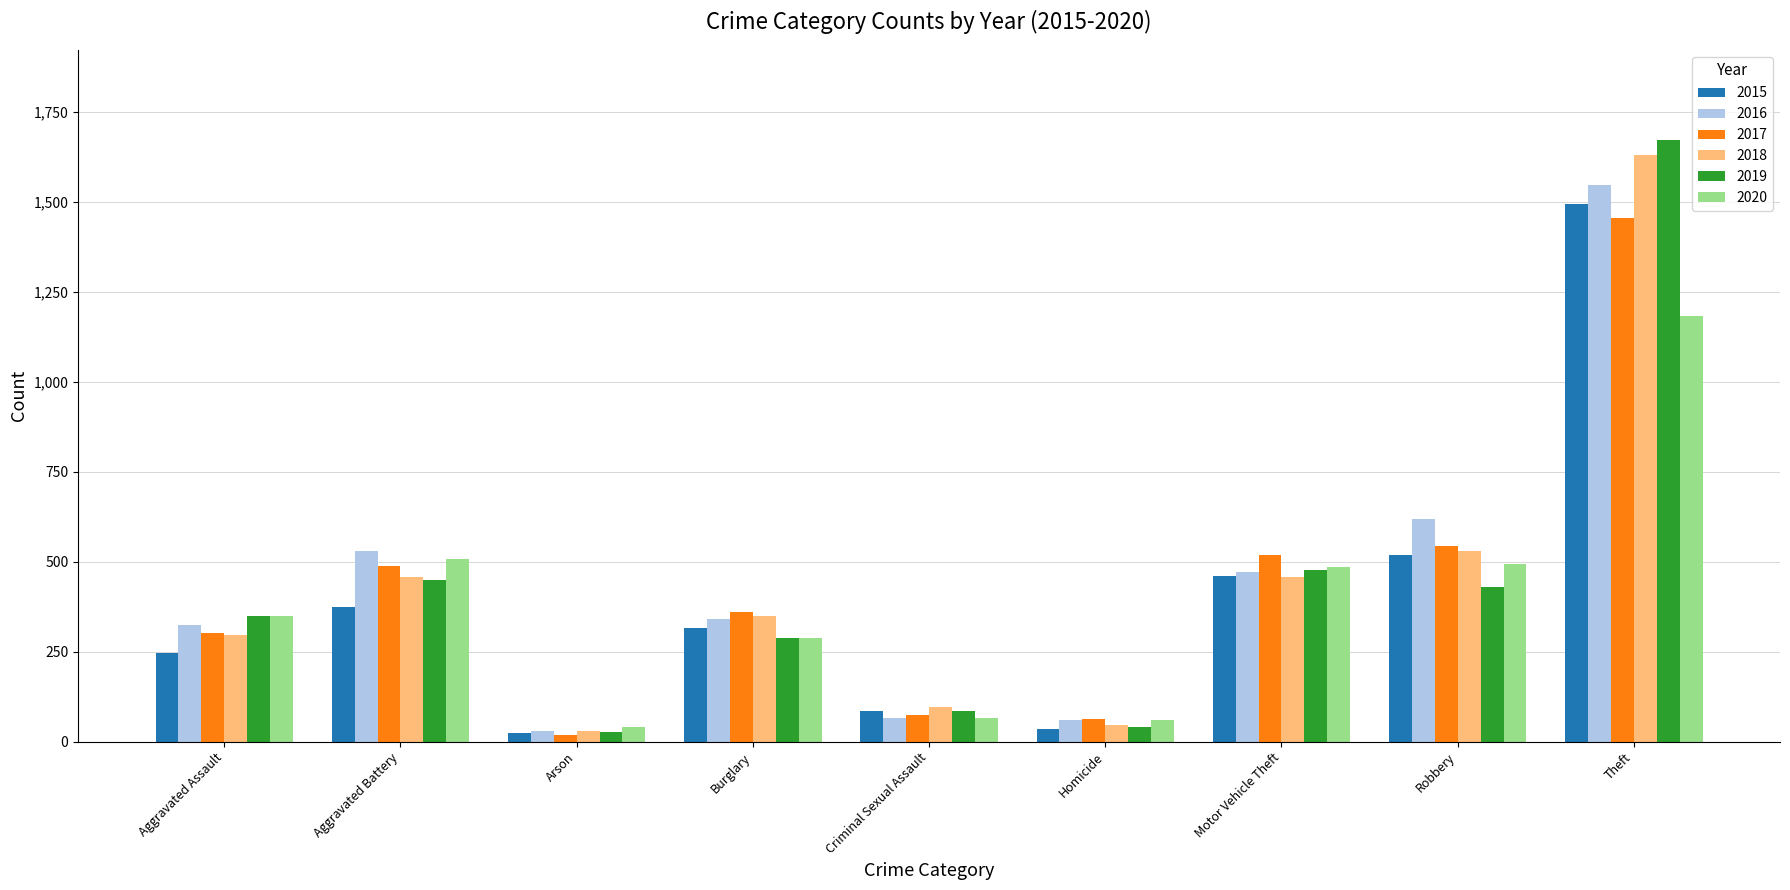

Which label corresponds to the largest value in the chart?

Theft